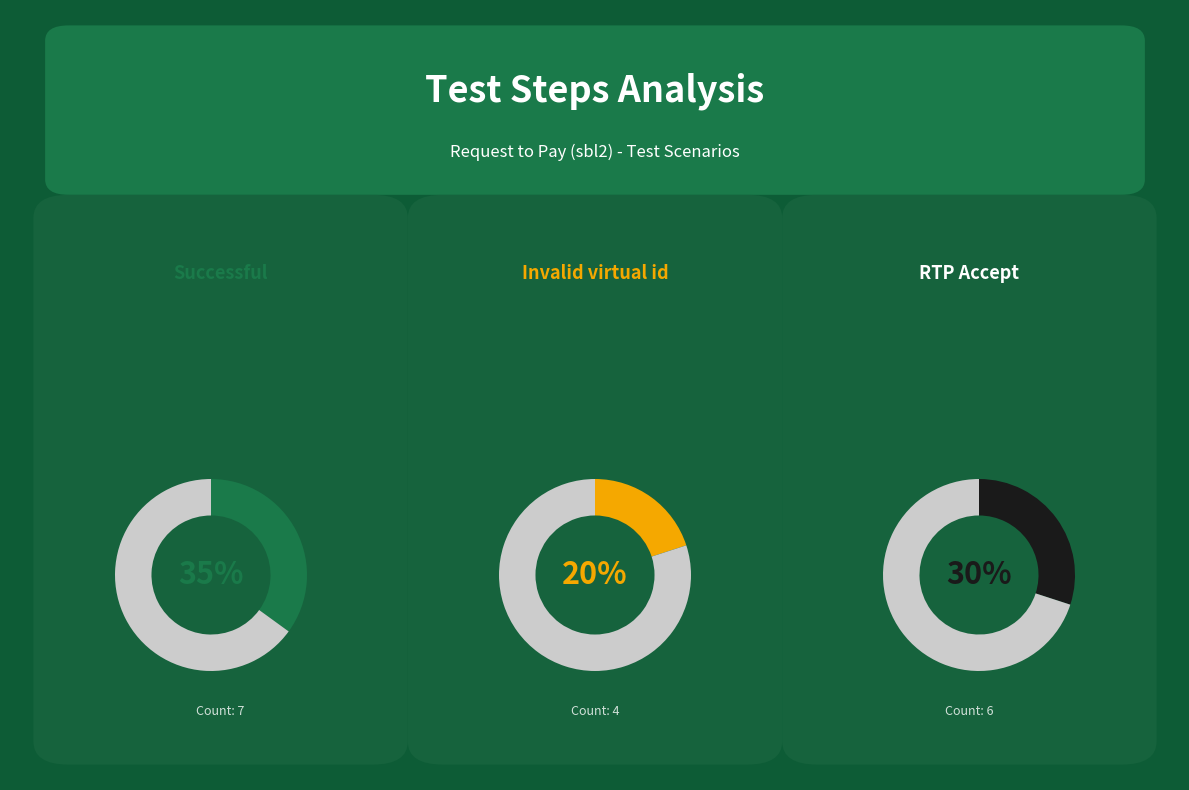

What is the change in value from Successful to RTP Accept?

-1